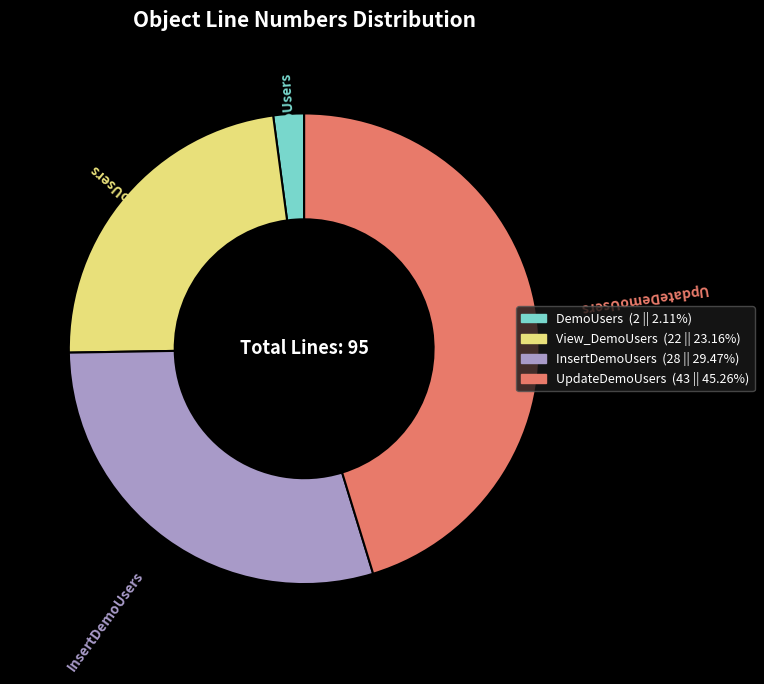

Does InsertDemoUsers account for over 50% of the chart?

No